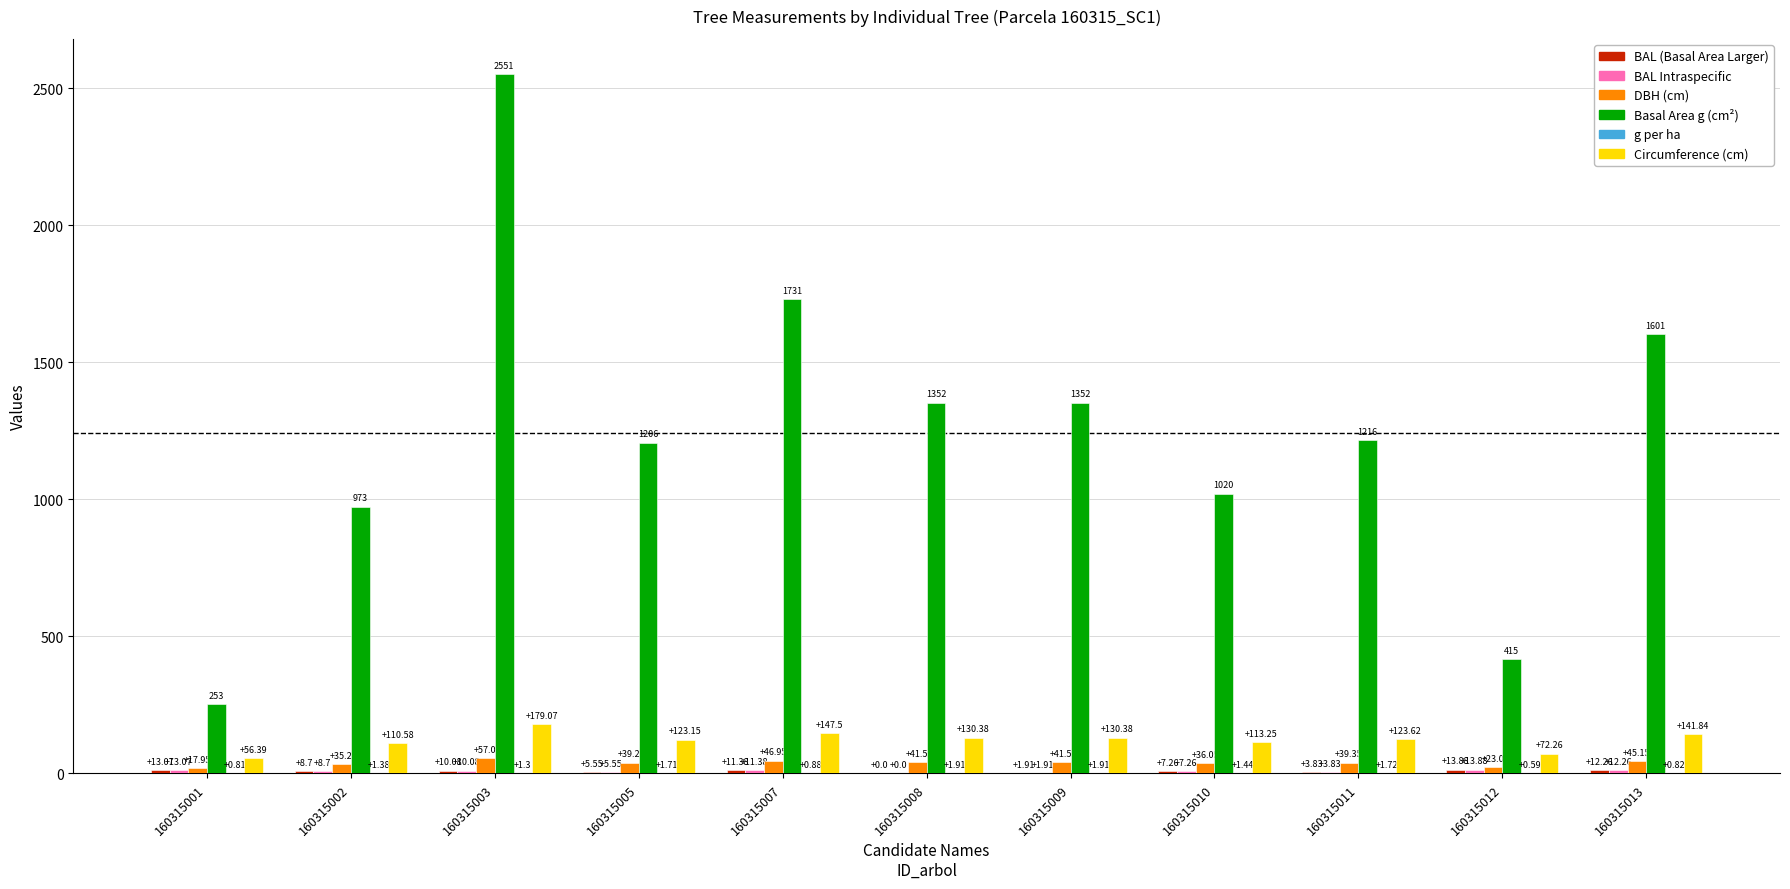

How many series are shown in this chart?

6